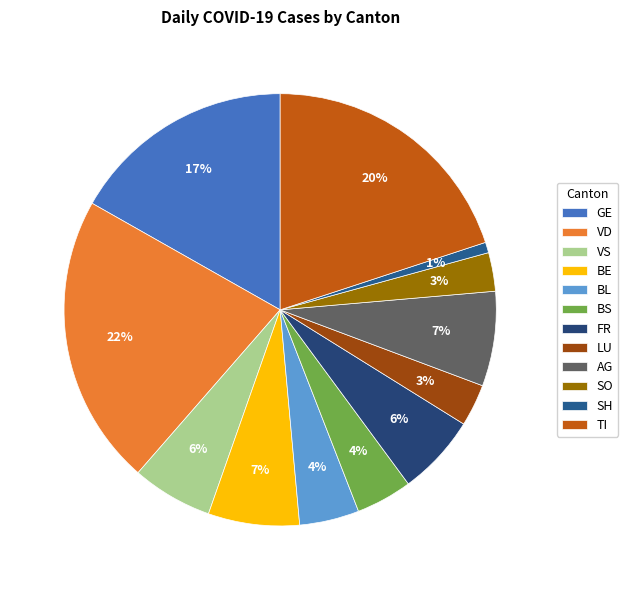

How much of the chart is everything except BE?

93.2%